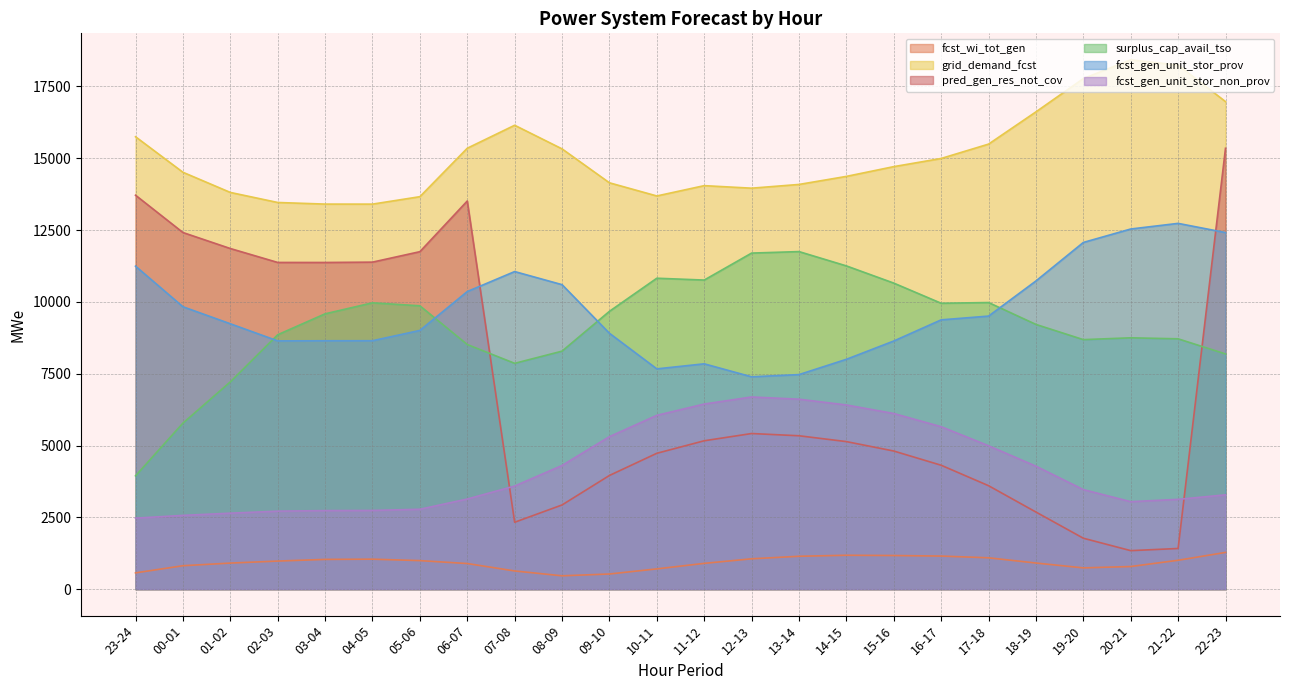

How many lines are shown in the chart?

6